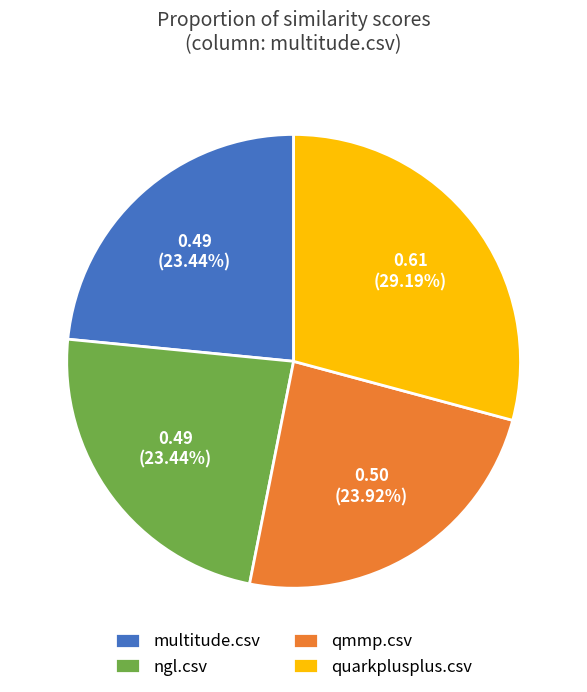

Is the sum of quarkplusplus.csv and ngl.csv greater than half?

Yes